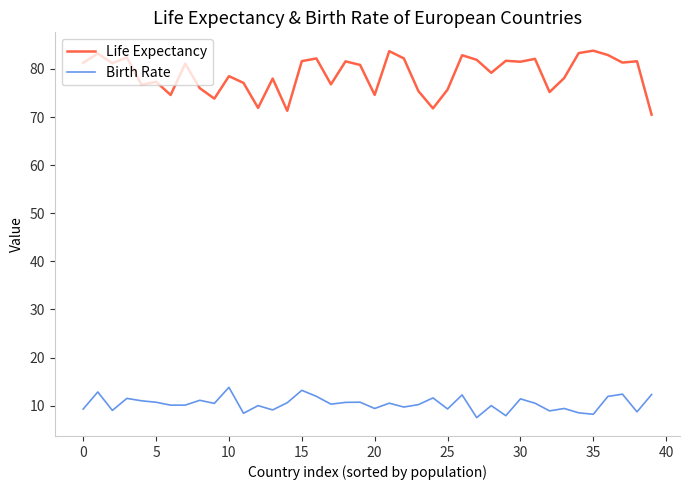

What is the minimum value shown in the chart?

7.5